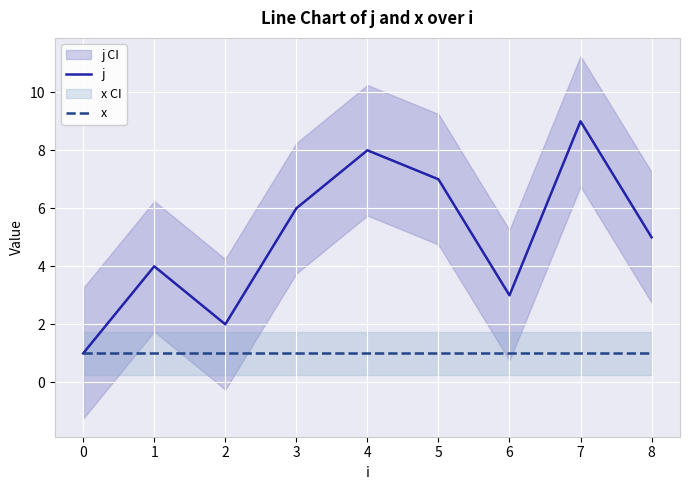

Reading right to left, list all the values displayed in this chart.

j: 8=5	7=9	6=3	5=7	4=8	3=6	2=2	1=4	0=1
x: 8=1	7=1	6=1	5=1	4=1	3=1	2=1	1=1	0=1